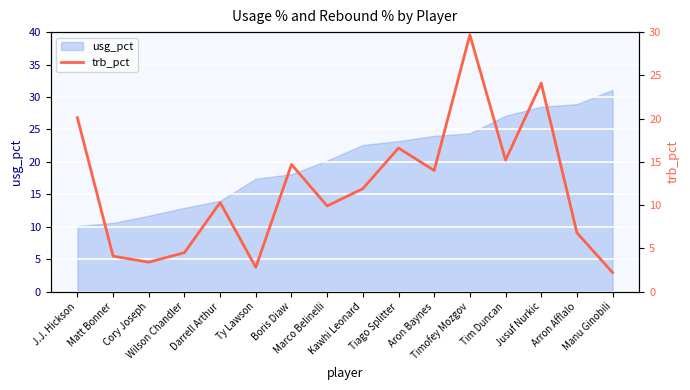

Which category has the lowest value across all series?

Manu Ginobili